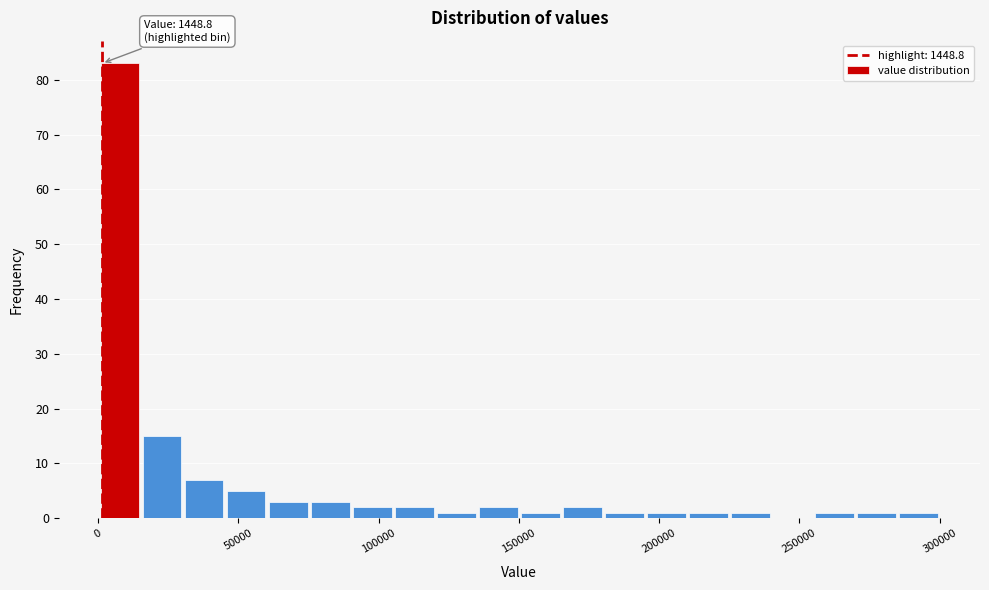

Around what value on the x-axis is the tallest bar? Give the approximate position of its centre, as read against the axis.

10000